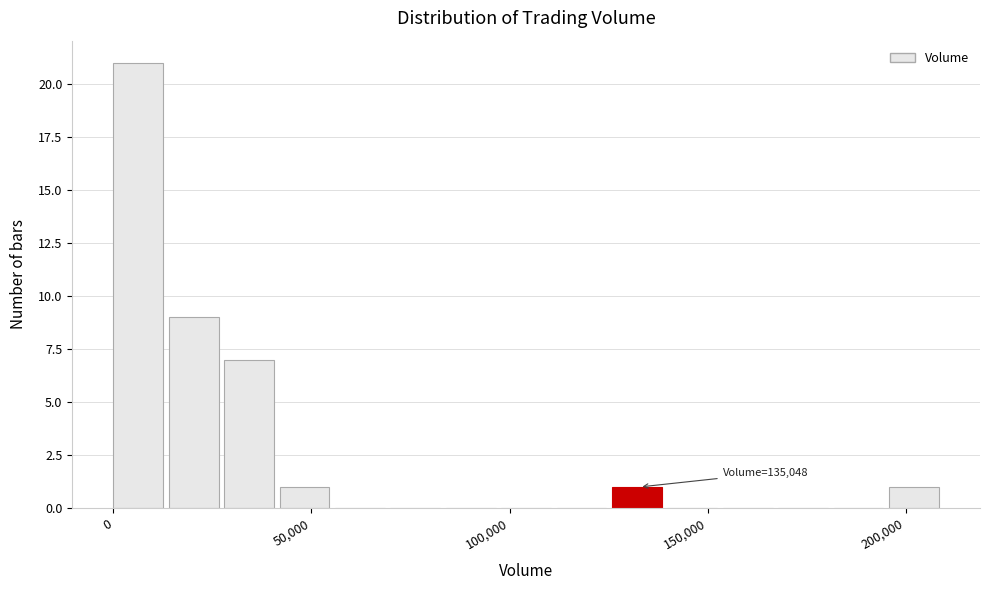

Around what value on the x-axis is the tallest bar? Give the approximate position of its centre, as read against the axis.

5000